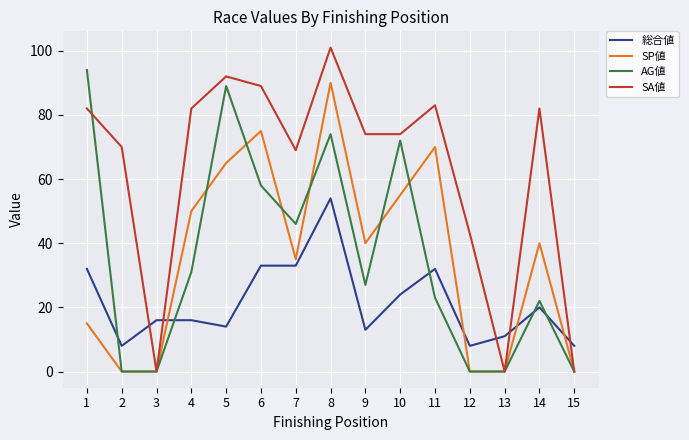

Does the chart display data point markers on the line(s)?

No